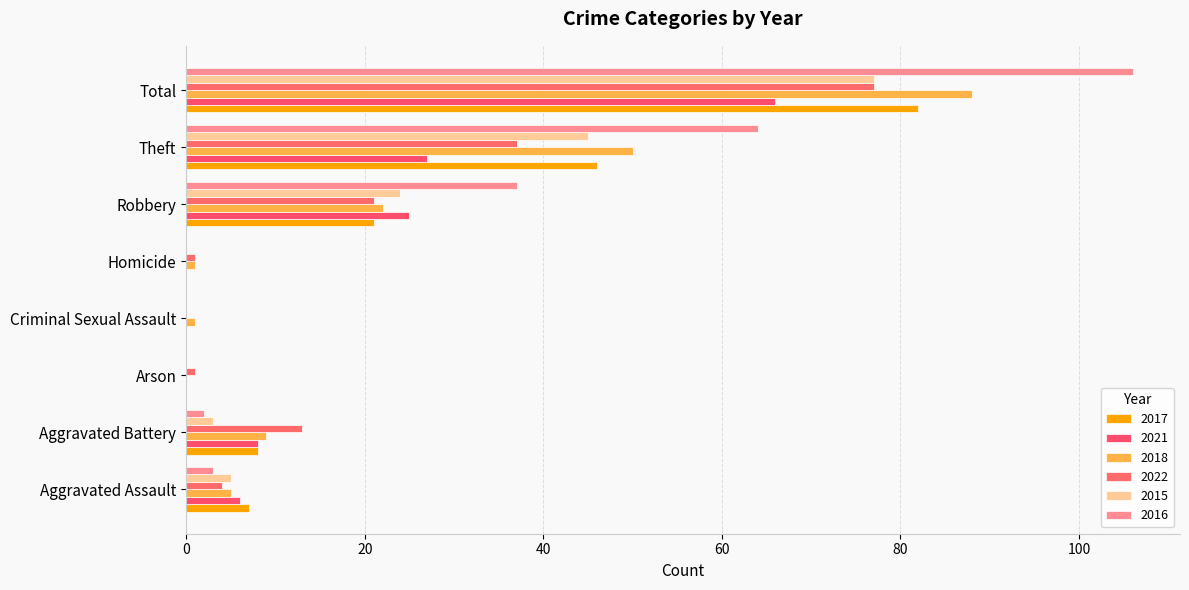

What is the spread (max minus min) of values at Aggravated Assault?

4